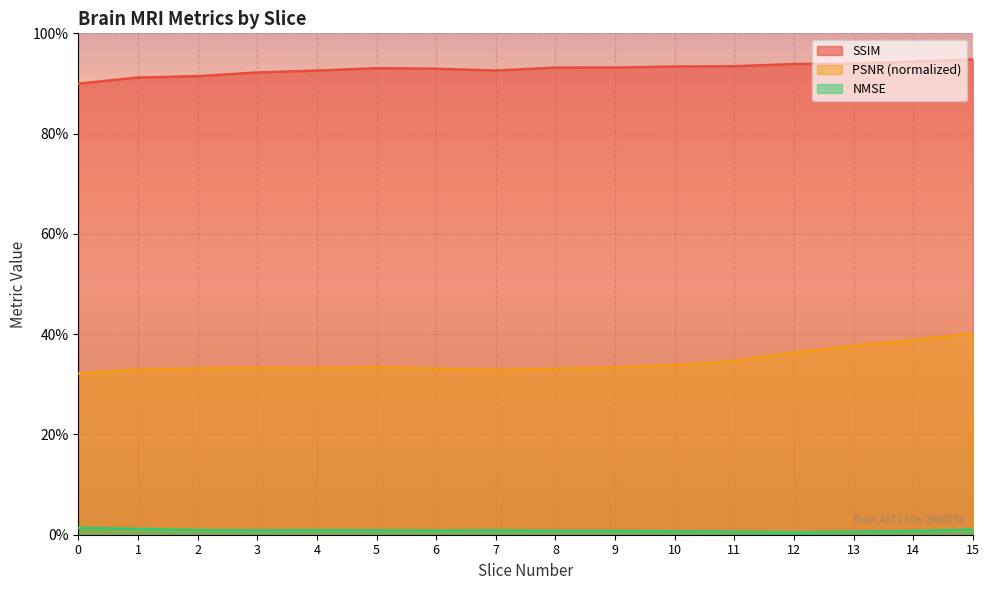

Reading left to right, list all the values displayed in this chart.

ssim: 0=0.9	1=0.9	2=0.9	3=0.9	4=0.9	5=0.9	6=0.9	7=0.9	8=0.9	9=0.9	10=0.9	11=0.9	12=0.9	13=0.9	14=0.9	15=0.9
psnr_norm: 0=0.3	1=0.3	2=0.3	3=0.3	4=0.3	5=0.3	6=0.3	7=0.3	8=0.3	9=0.3	10=0.3	11=0.3	12=0.4	13=0.4	14=0.4	15=0.4
nmse: 0=0.0	1=0.0	2=0.0	3=0.0	4=0.0	5=0.0	6=0.0	7=0.0	8=0.0	9=0.0	10=0.0	11=0.0	12=0.0	13=0.0	14=0.0	15=0.0